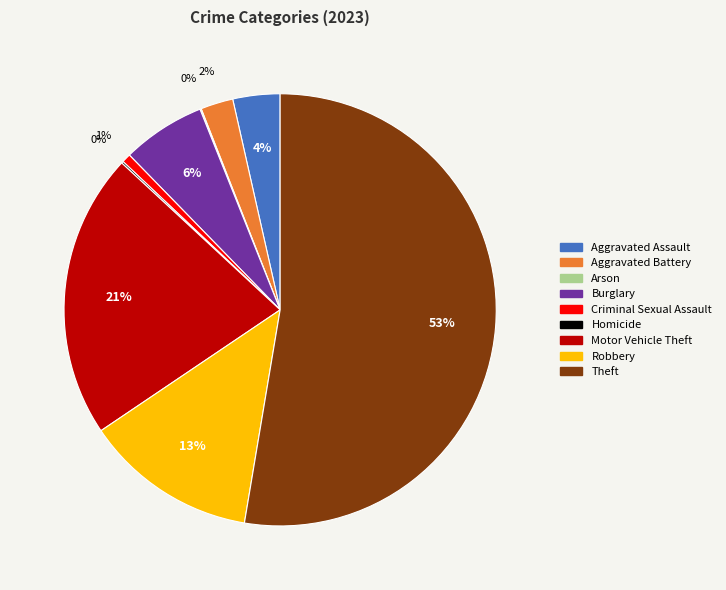

Is the sum of Theft and Motor Vehicle Theft greater than half?

Yes